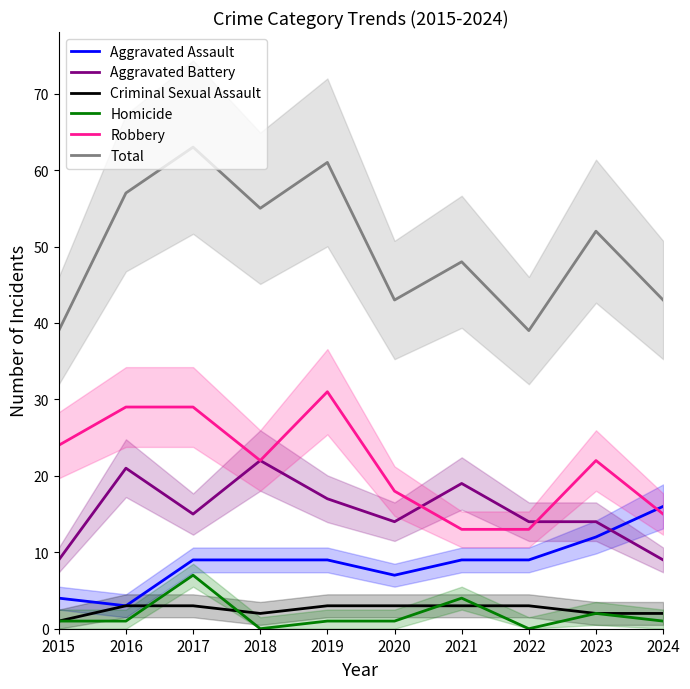

True or false: Robbery has more than 1 interior local peaks.

True